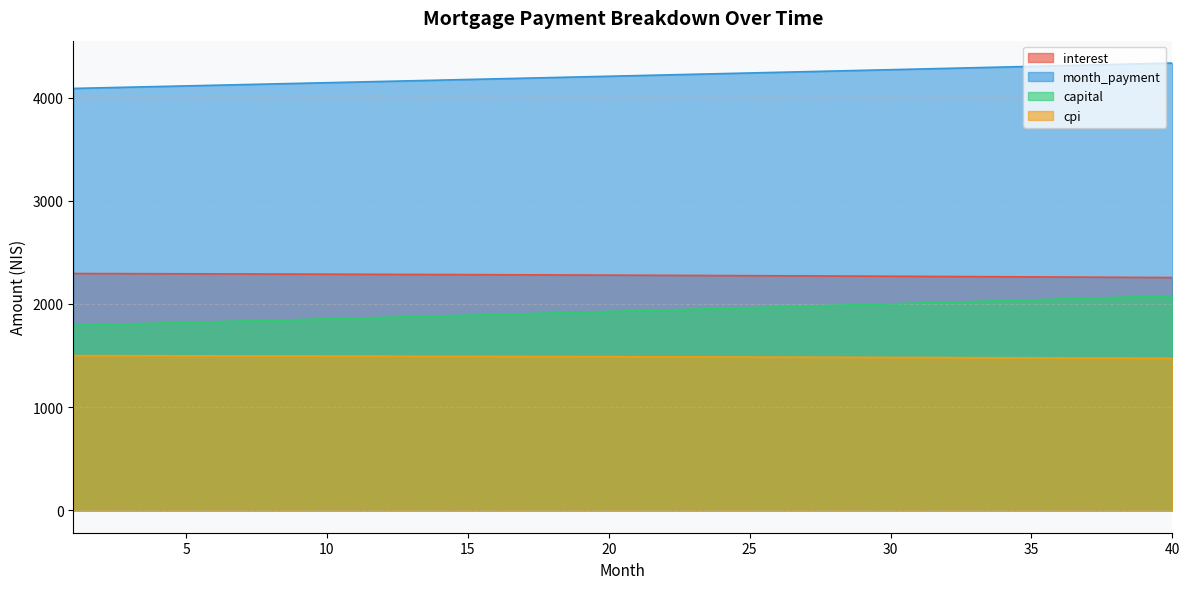

How many series are shown in this chart?

4